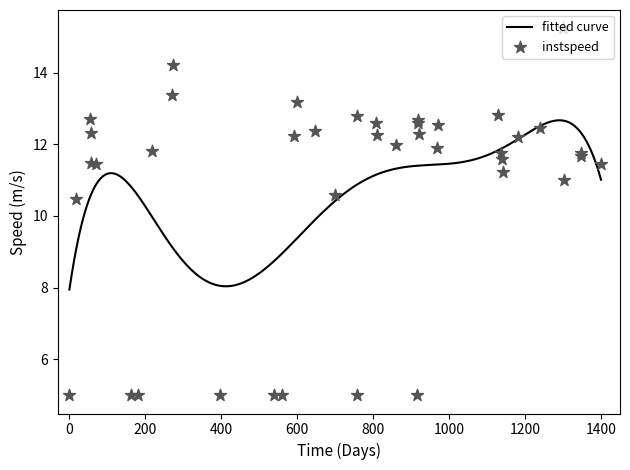

What is the highest value of the fitted curve series?

12.7